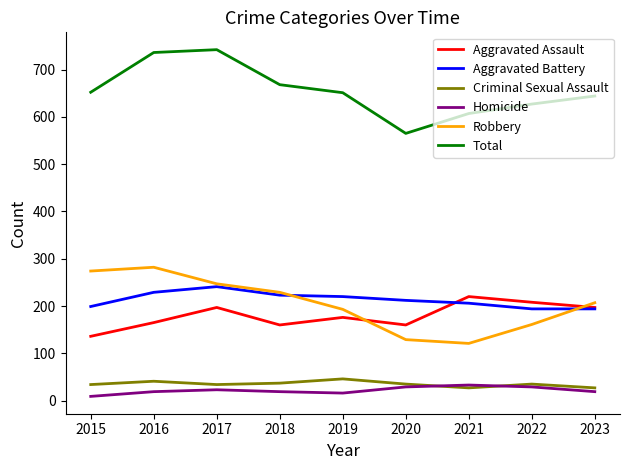

True or false: Criminal Sexual Assault has more than 1 interior local peaks.

True